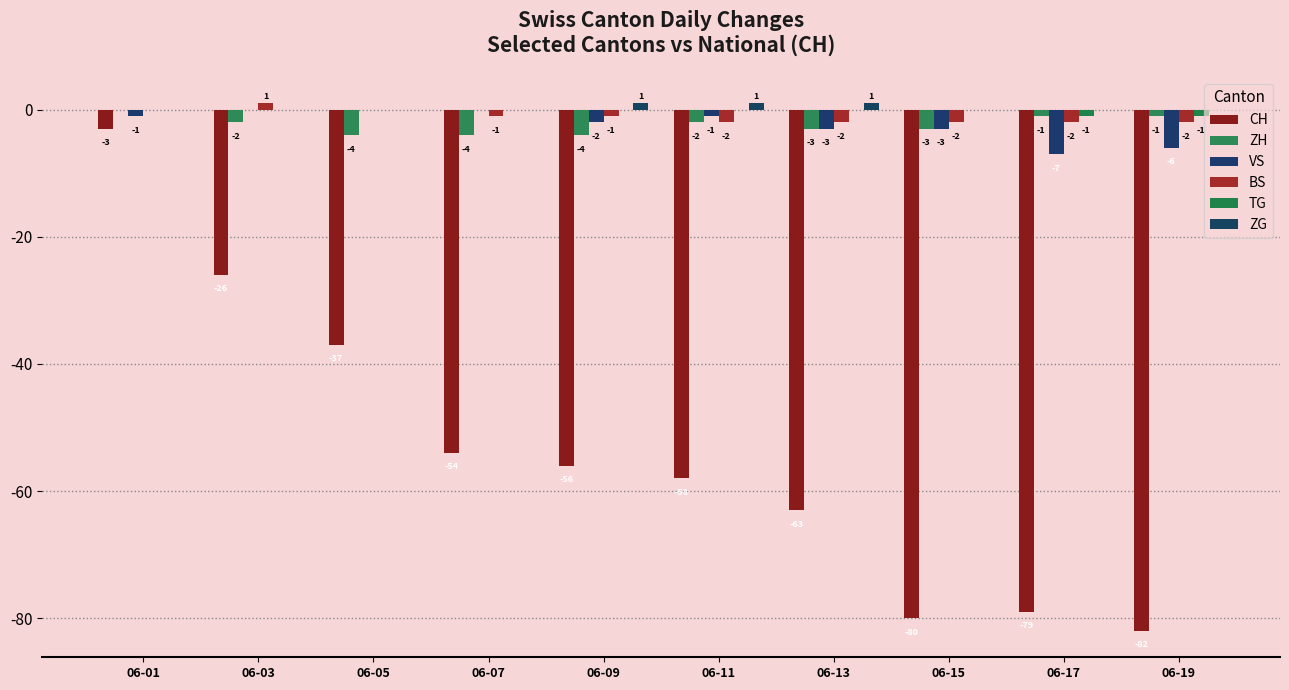

At 06-05, list the series in order from largest to smallest.

VS, BS, TG, ZG, ZH, CH